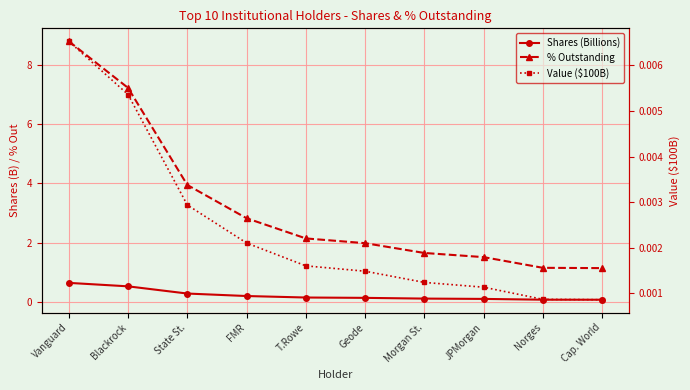

True or false: Value ($100B) and Shares (Billions) intersect in this chart.

False